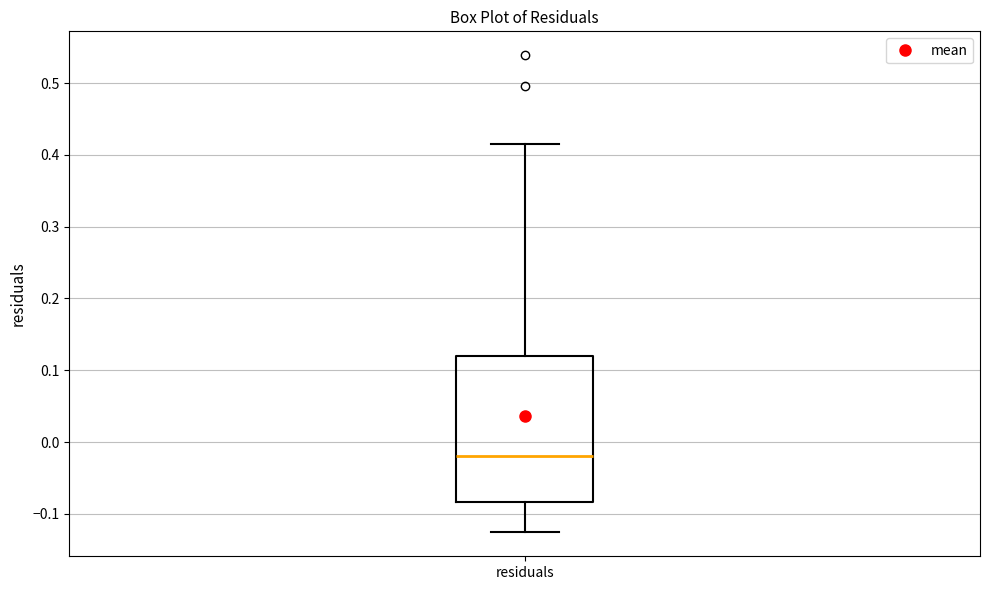

Transcribe this box plot: give where the median line is, the range the box spans, and where the two whiskers end, as read against the y-axis. The values are not printed on the chart, so give them approximately, as read against the axis.

median -0.02, box -0.08 to 0.12, whiskers -0.13 to 0.42